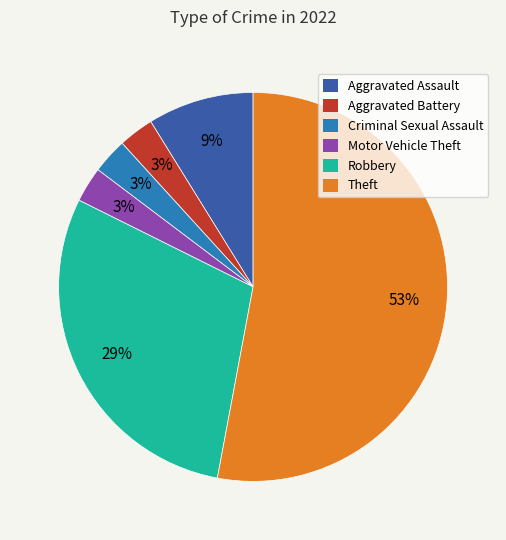

How many segments does this pie chart have?

6